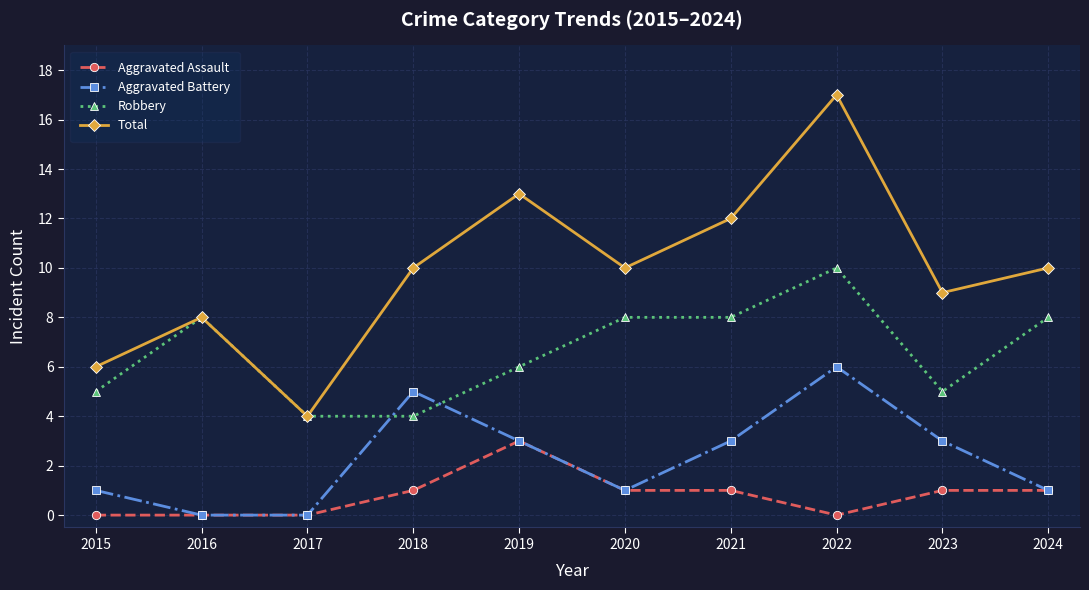

Reading left to right, list all the values displayed in this chart.

Aggravated Assault: 2015=0	2016=0	2017=0	2018=1	2019=3	2020=1	2021=1	2022=0	2023=1	2024=1
Aggravated Battery: 2015=1	2016=0	2017=0	2018=5	2019=3	2020=1	2021=3	2022=6	2023=3	2024=1
Robbery: 2015=5	2016=8	2017=4	2018=4	2019=6	2020=8	2021=8	2022=10	2023=5	2024=8
Total: 2015=6	2016=8	2017=4	2018=10	2019=13	2020=10	2021=12	2022=17	2023=9	2024=10